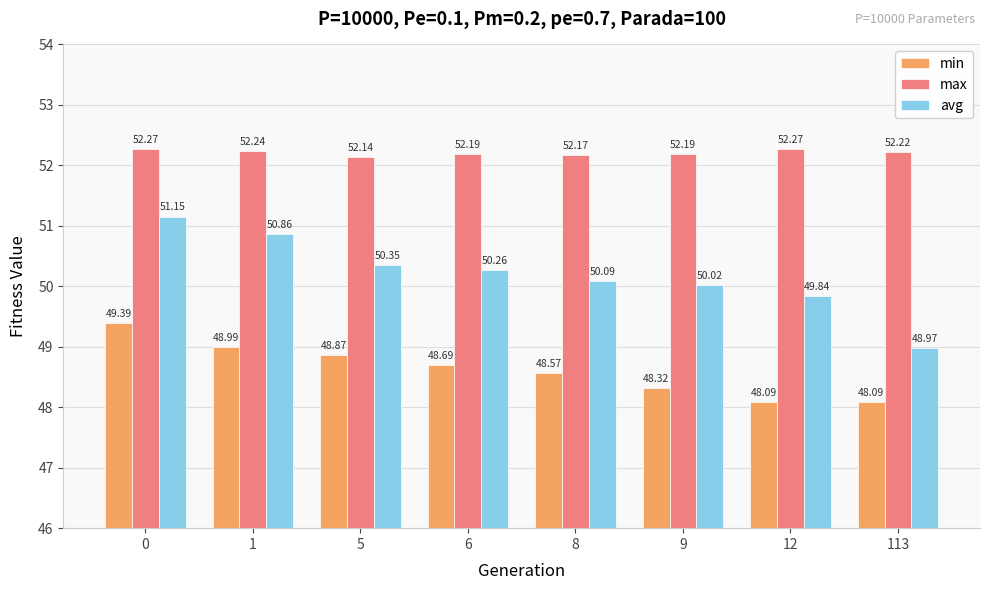

What is the difference between the maximum and minimum values in the avg series?

2.2